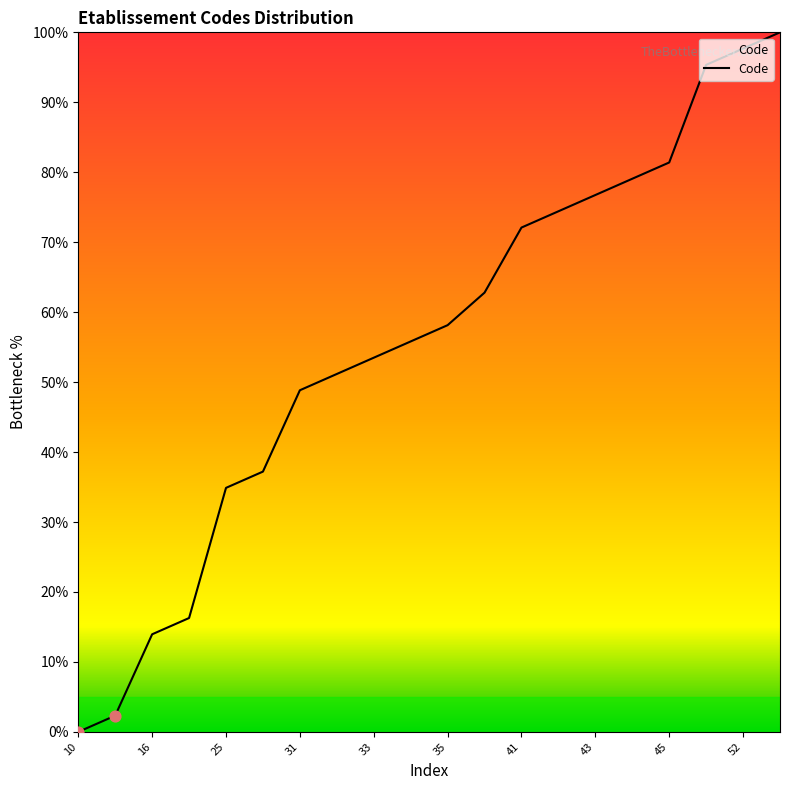

What is the maximum value shown in the chart?

100.0